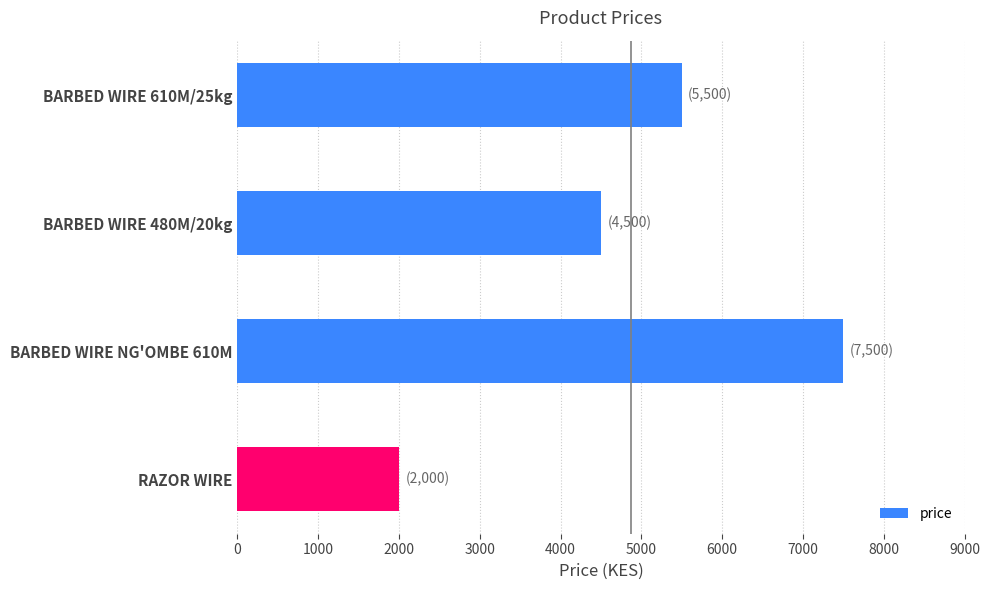

How many bars are there in total?

4